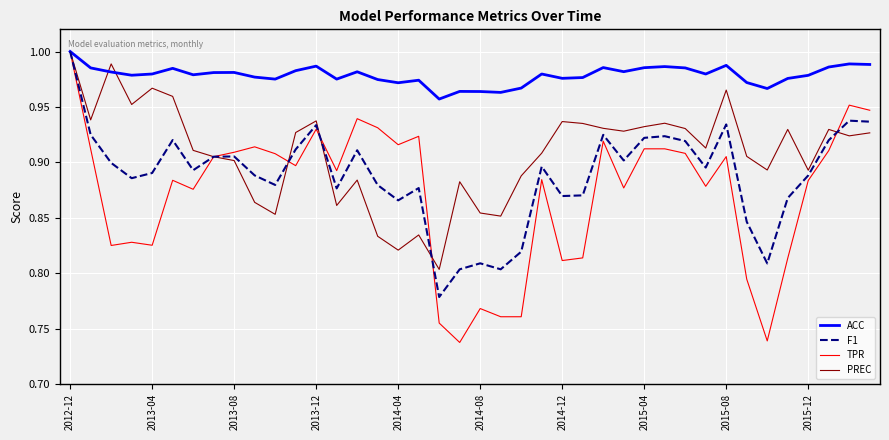

List the series in order of their overall mean, highest first.

ACC, PREC, F1, TPR